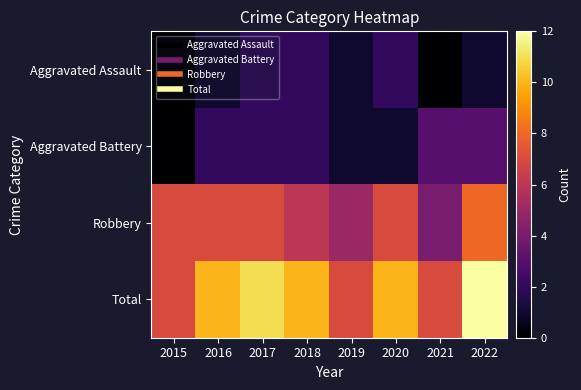

Rank the series at 2018 from highest to lowest value.

Total, Robbery, Aggravated Assault, Aggravated Battery